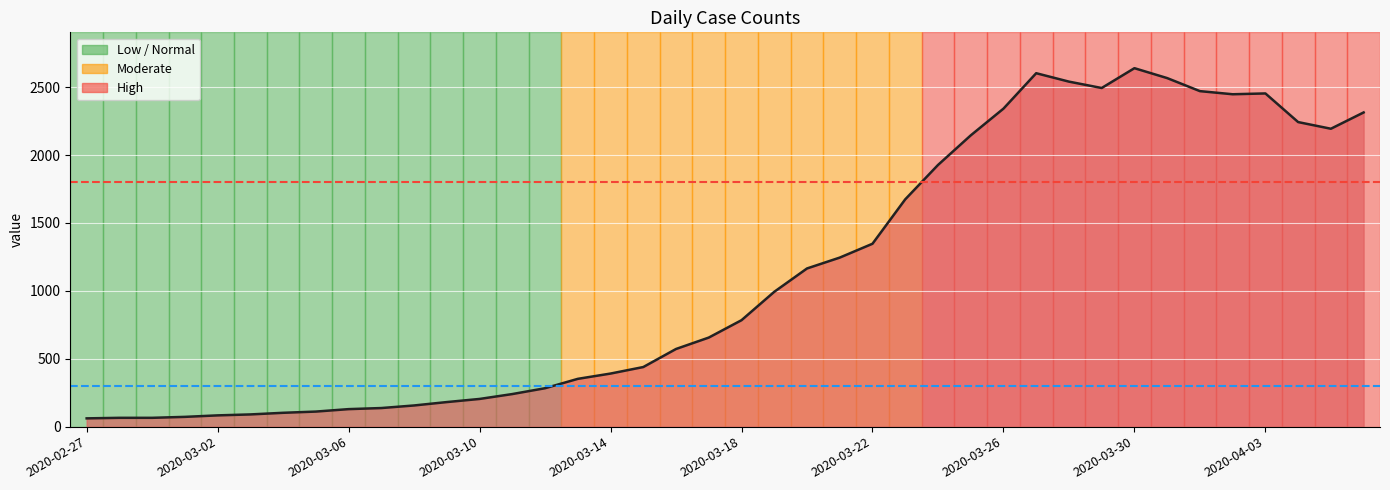

Is it true that the value at 25 is 1674?

True